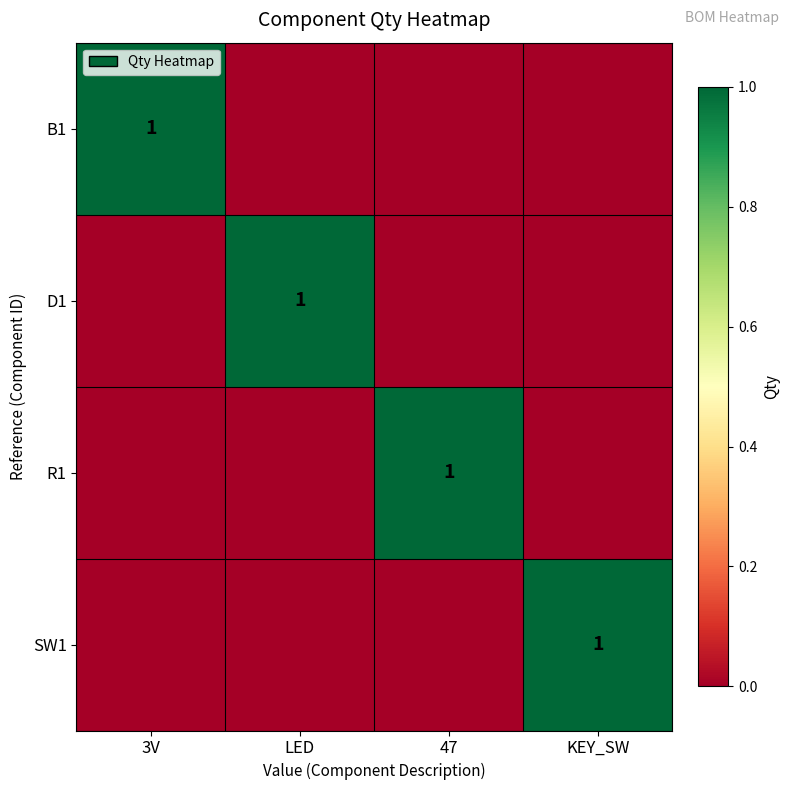

Which category has the lowest value across all series?

LED